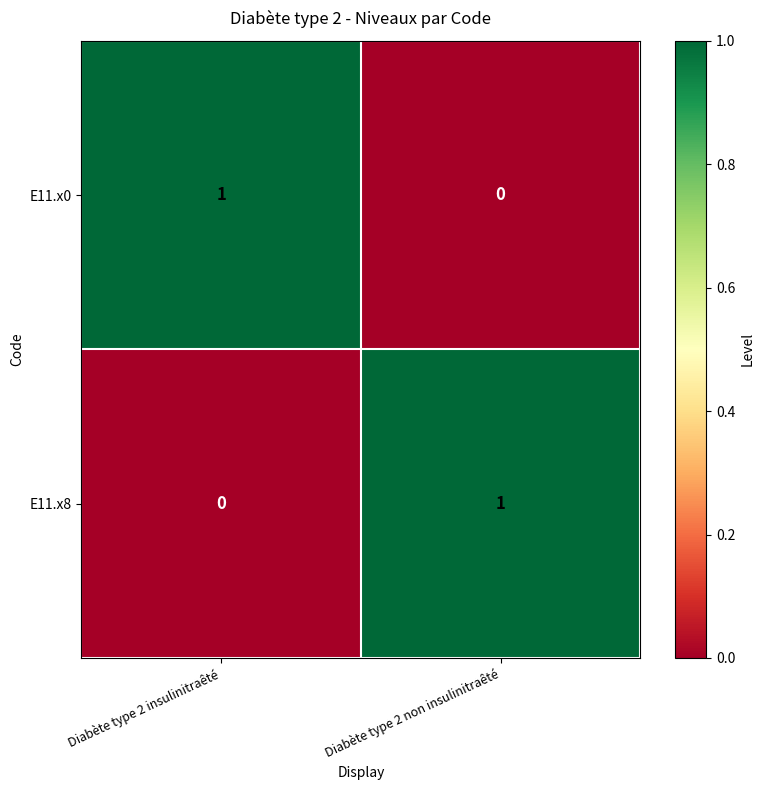

The E11.x0 series shows 0 at Diabète type 2 non insulinitraêté. True or false?

True